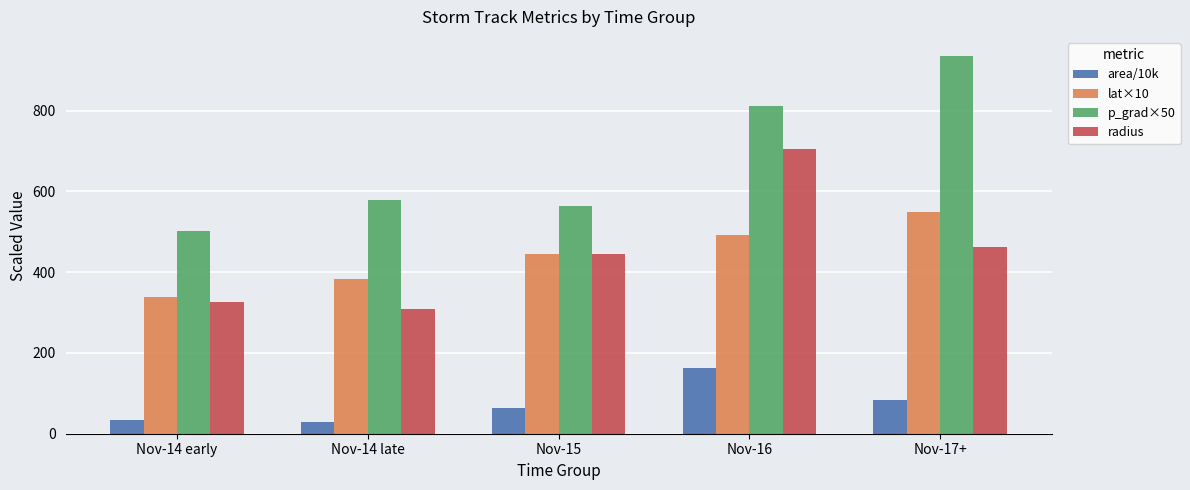

Reading left to right, extract all data points from this chart.

area/10k: 35.0	30.2	63.5	162.4	84.7
lat×10: 338.6	382.9	444.3	491.8	549.8
p_grad×50: 502.7	578.8	564.2	812.3	935.7
radius: 327.1	307.6	444.4	706.0	463.4